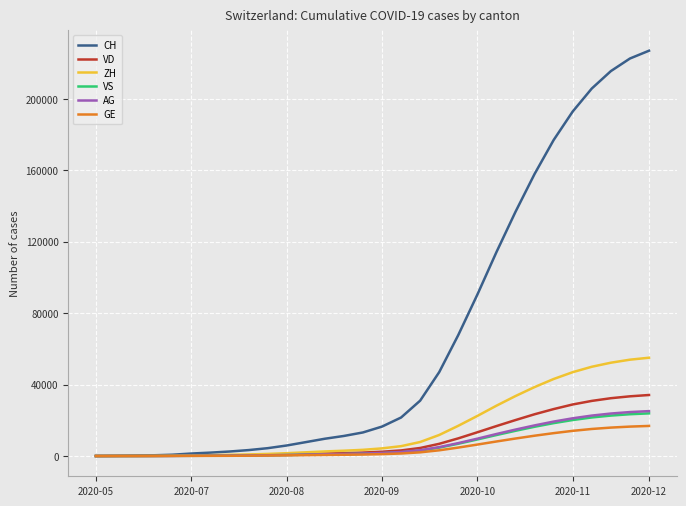

Which series has the widest spread of values?

CH